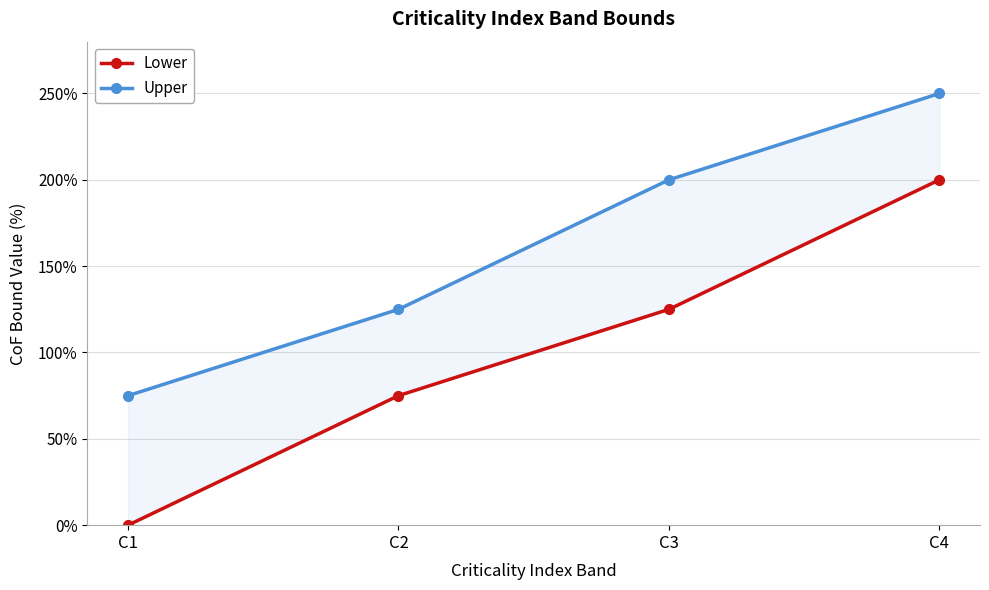

At how many categories does at least one series exceed 192?

2